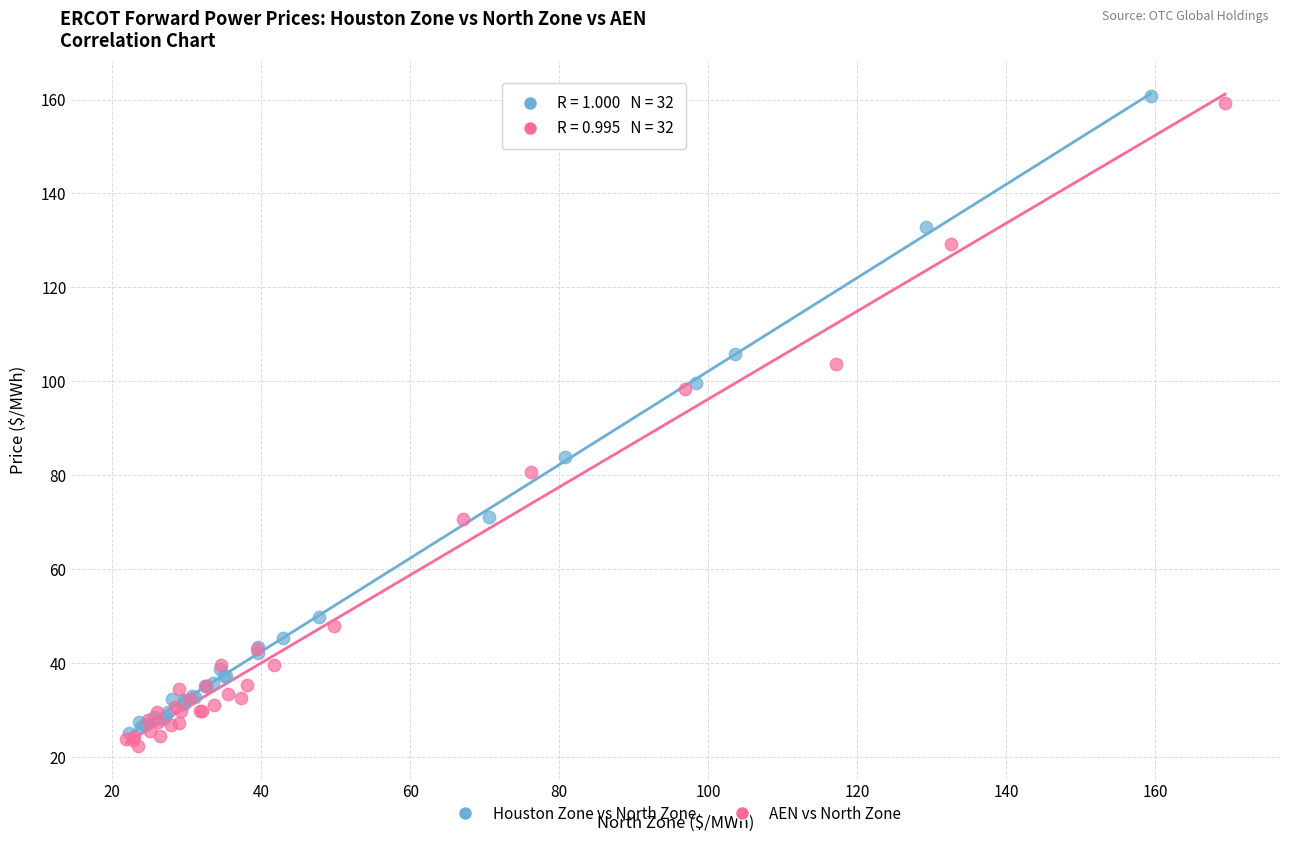

Which series has the largest Y range (max minus min)?

AEN vs North Zone